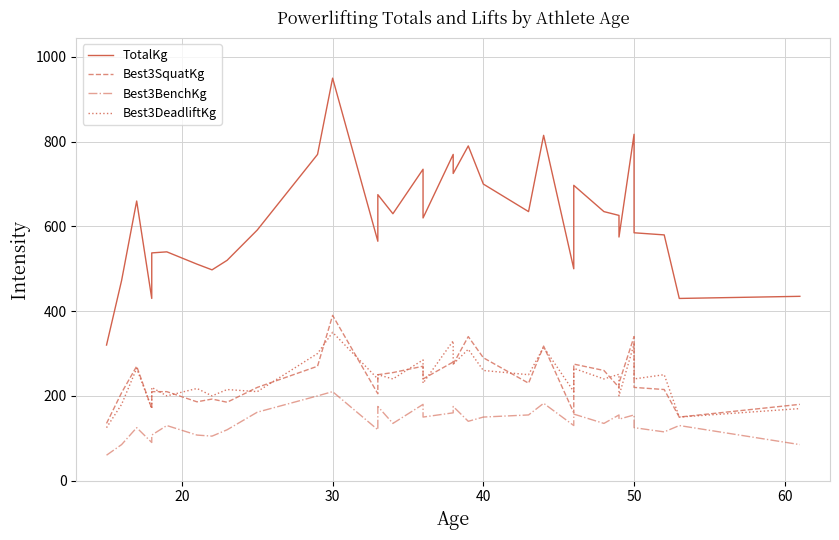

True or false: Best3DeadliftKg has more than 1 points higher than both neighbors.

True